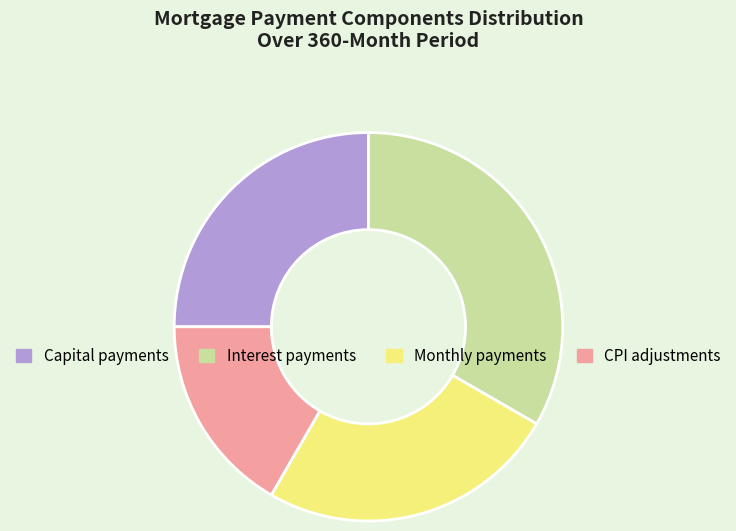

Is the sum of Capital payments and Interest payments greater than half?

Yes